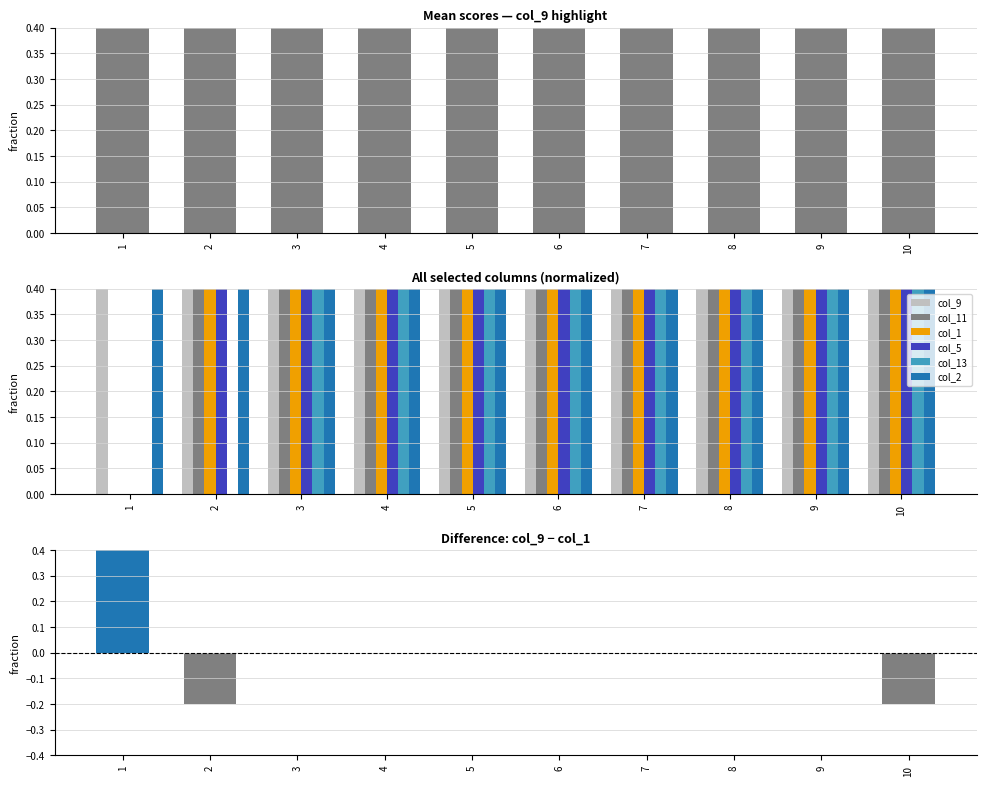

Between 7 and 2, which is larger?

7